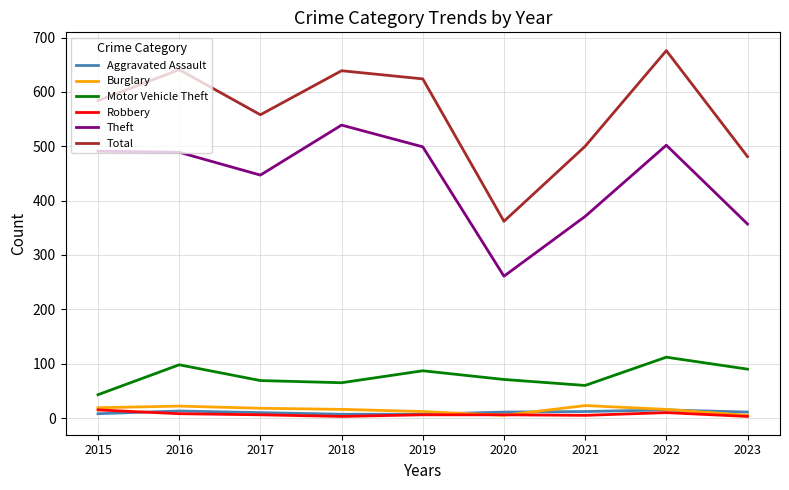

The Motor Vehicle Theft series shows 43 at 2015. True or false?

True